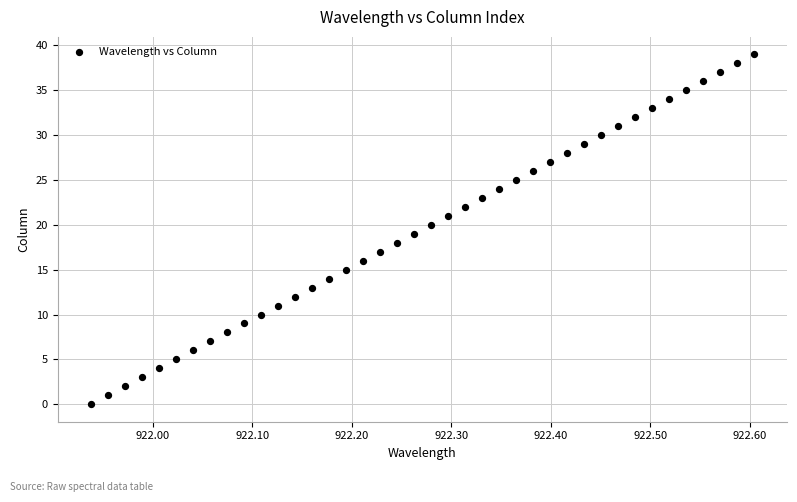

What is the range of Y values (max minus min)?

39